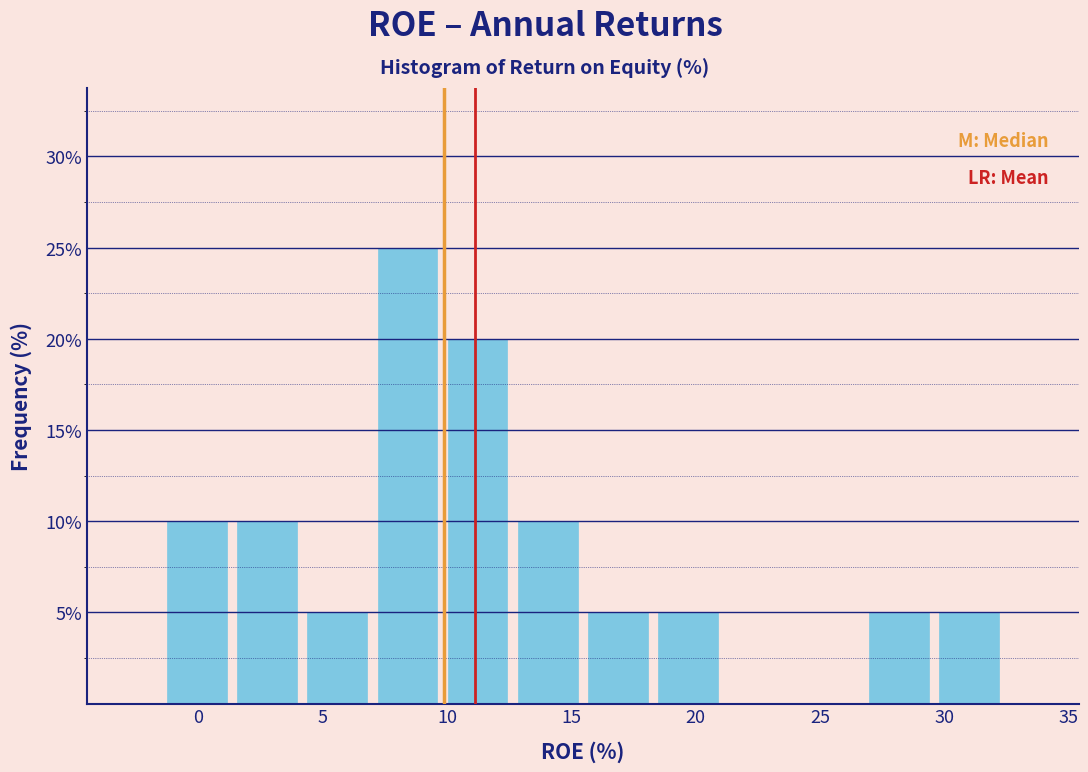

Reading left to right, list every bar in this chart as the range it spans on the x-axis followed by its height. Neither the bar edges nor the heights are printed on the chart, so give them approximately, as read against the axes.

-1.5 to 1.5: 10
1.5 to 4.0: 10
4.0 to 7.0: 5
7.0 to 10.0: 25
10.0 to 12.5: 20
12.5 to 15.5: 10
15.5 to 18.5: 5
18.5 to 21.0: 5
21.0 to 24.0: 0
24.0 to 27.0: 0
27.0 to 29.5: 5
29.5 to 32.5: 5